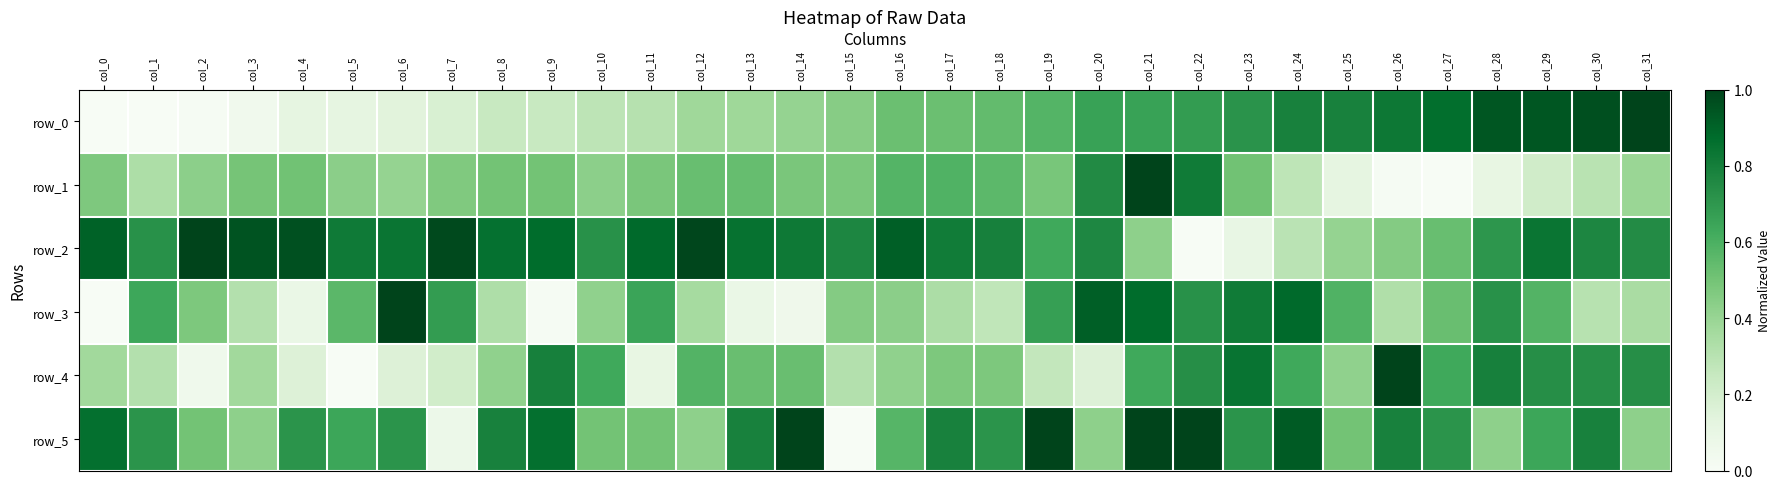

How many distinct data groups are displayed?

6